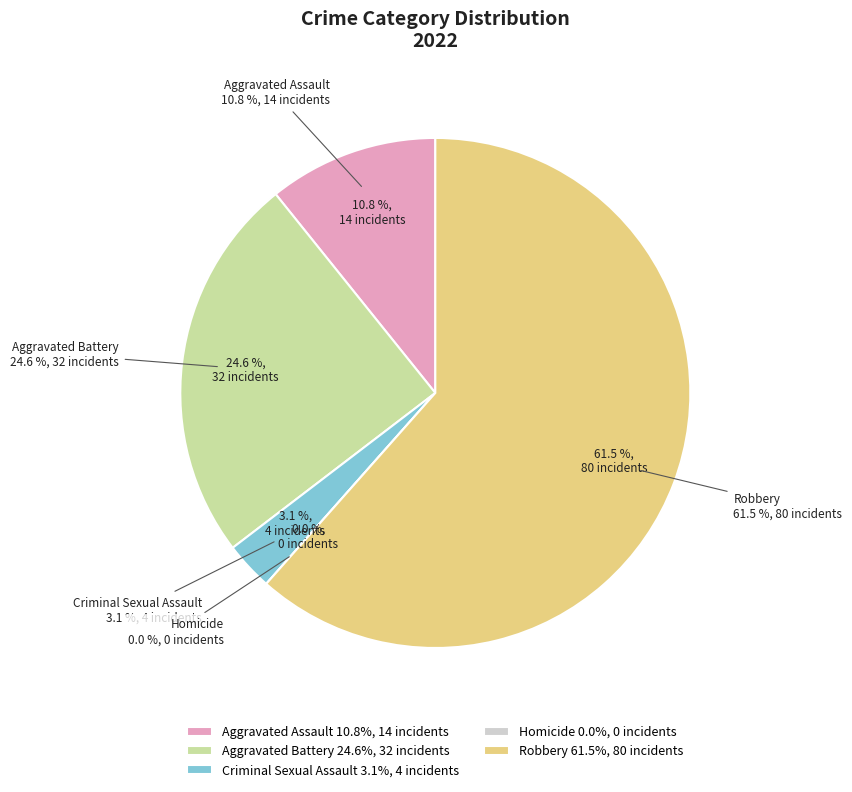

What is the largest slice in the pie chart?

Robbery